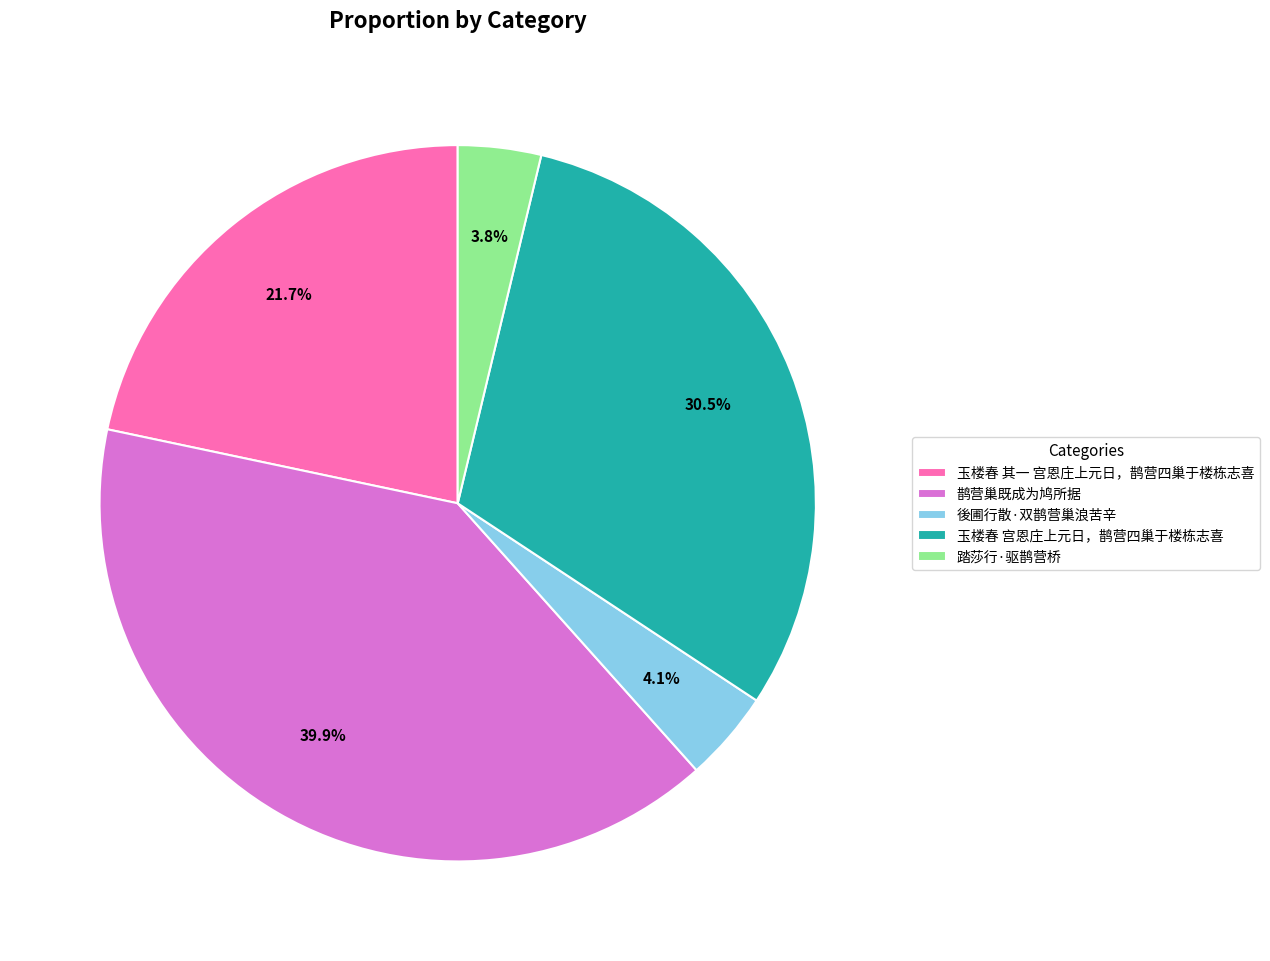

Which category has the biggest portion of the pie?

鹊营巢既成为鸠所据